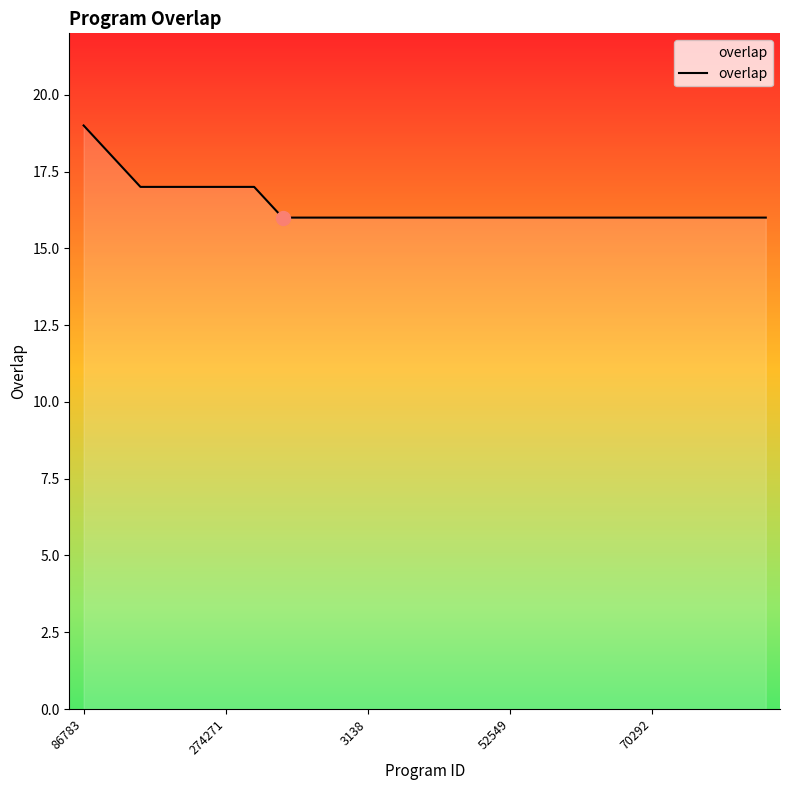

Count the number of data series in this chart.

1